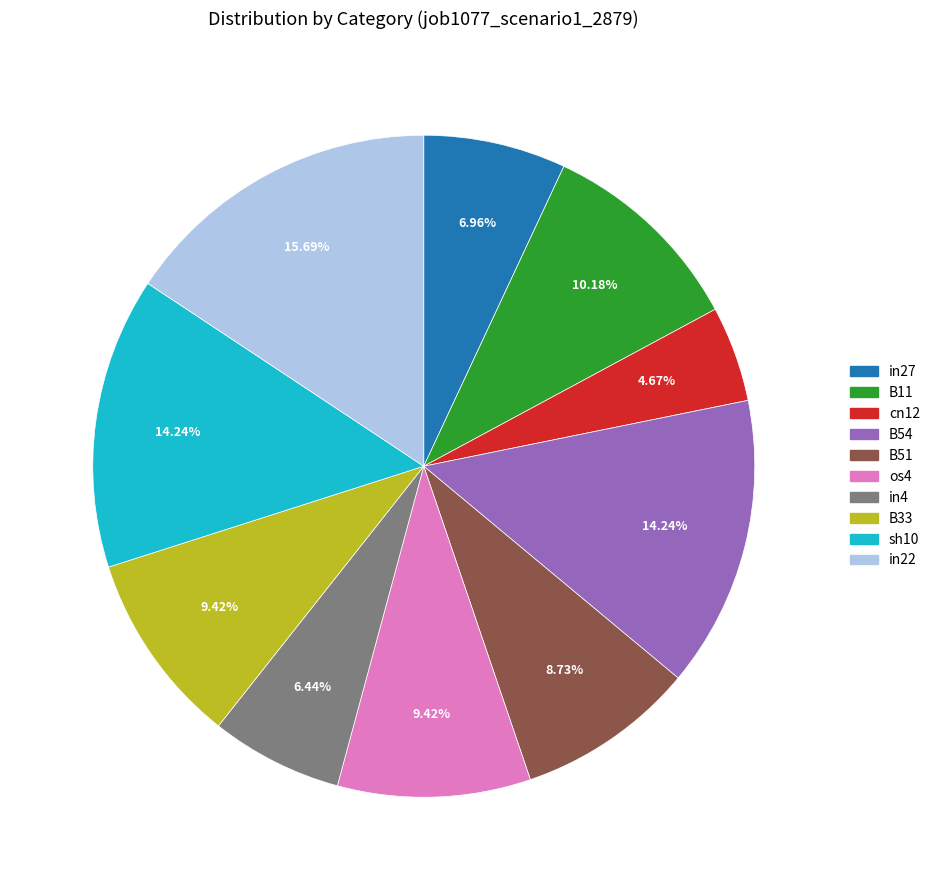

What percentage is NOT represented by in4?

93.6%